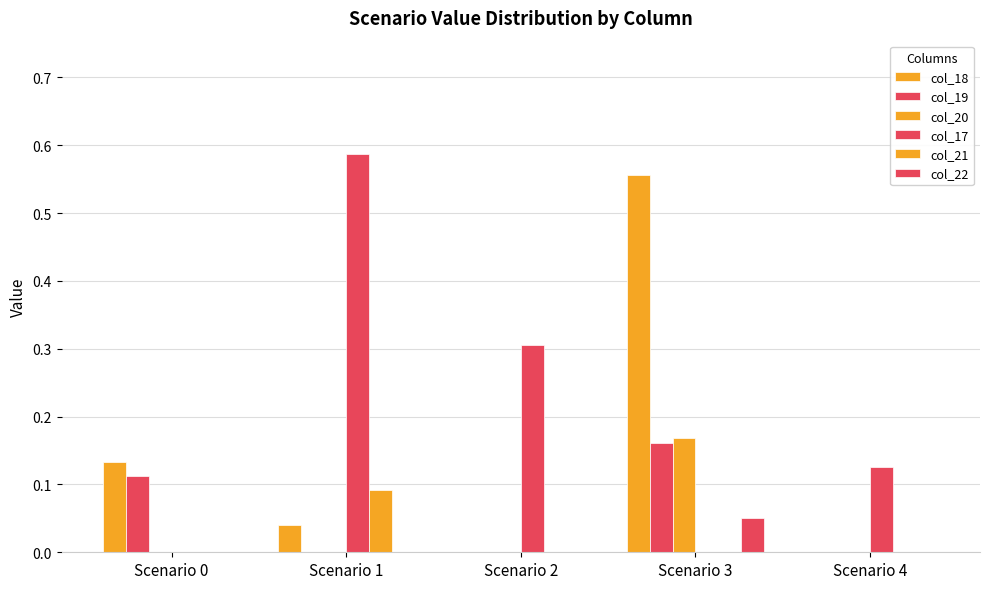

How many groups of bars are there?

5